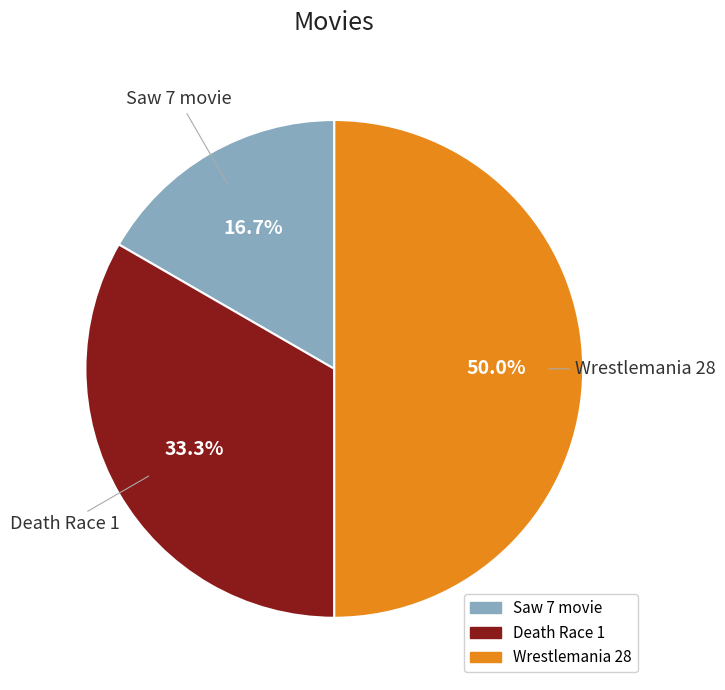

What percentage is the Death Race 1 slice, to the nearest percent?

33%